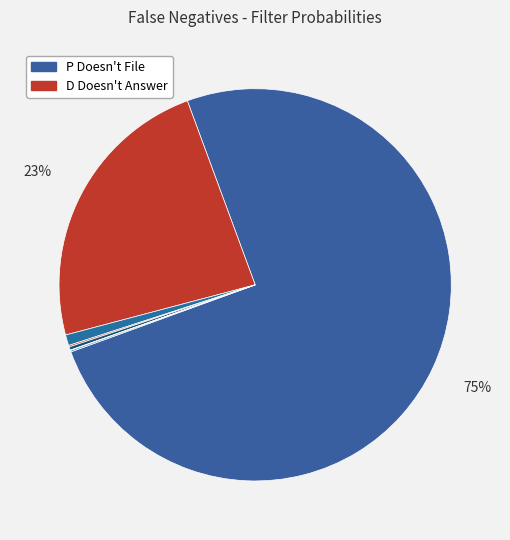

Count the number of slices in the pie.

7